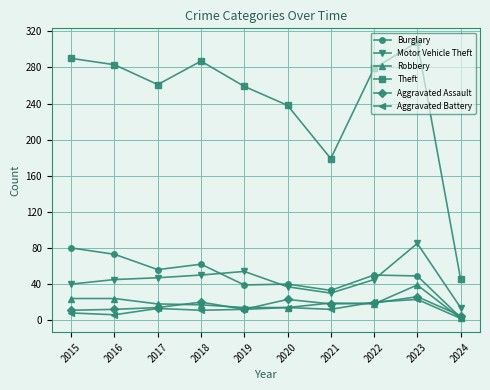

How many interior local valleys does the Theft series have?

2